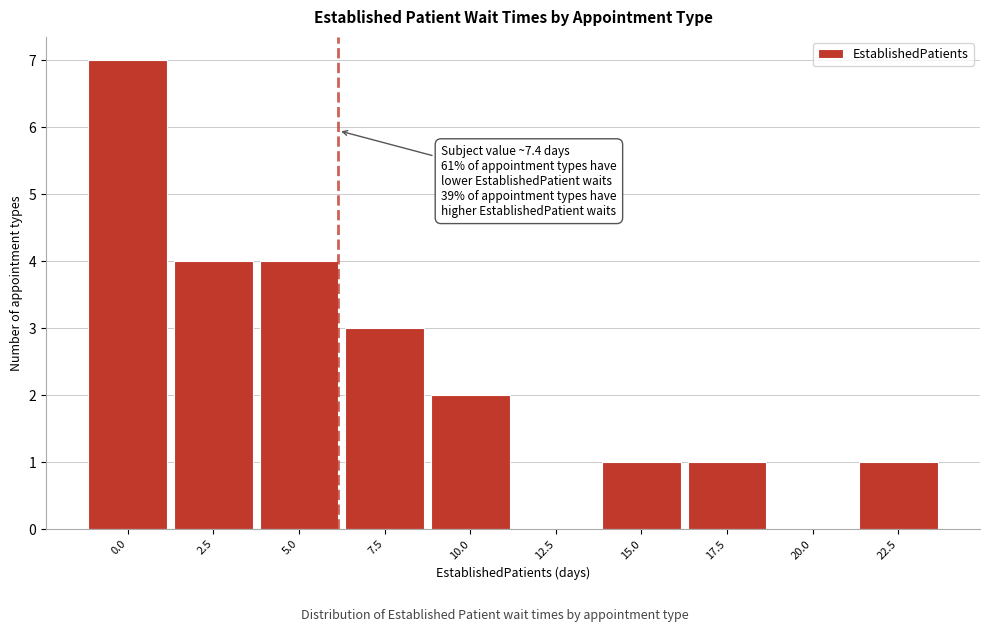

Reading left to right, what are all the values shown in this chart?

0.0=7	2.5=4	5.0=4	7.5=3	10.0=2	12.5=0	15.0=1	17.5=1	20.0=0	22.5=1